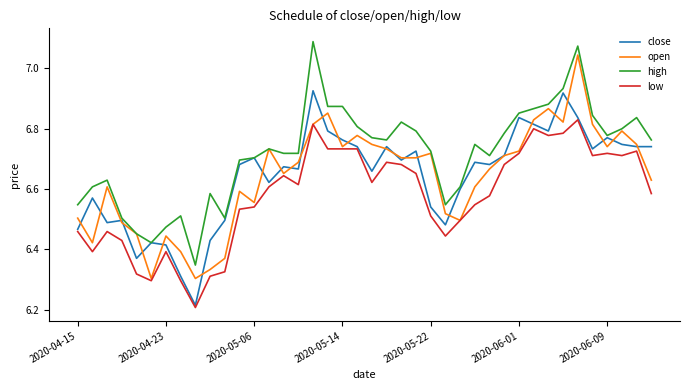

At how many categories does at least one series exceed 6?

40